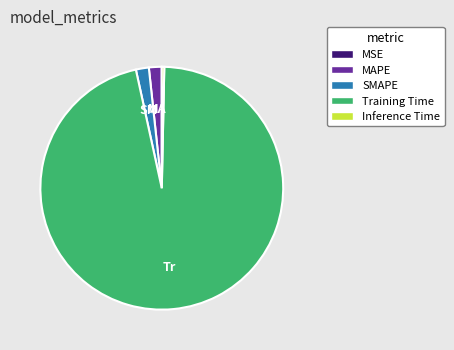

Which category accounts for the majority?

Training Time